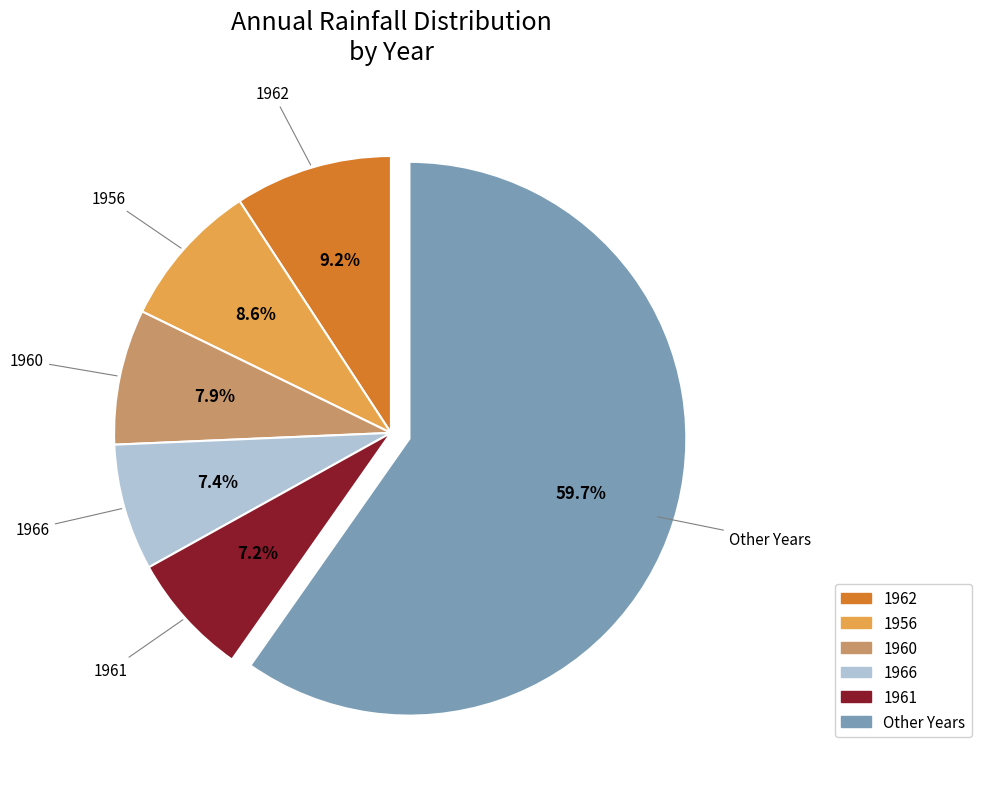

How many segments does this pie chart have?

6